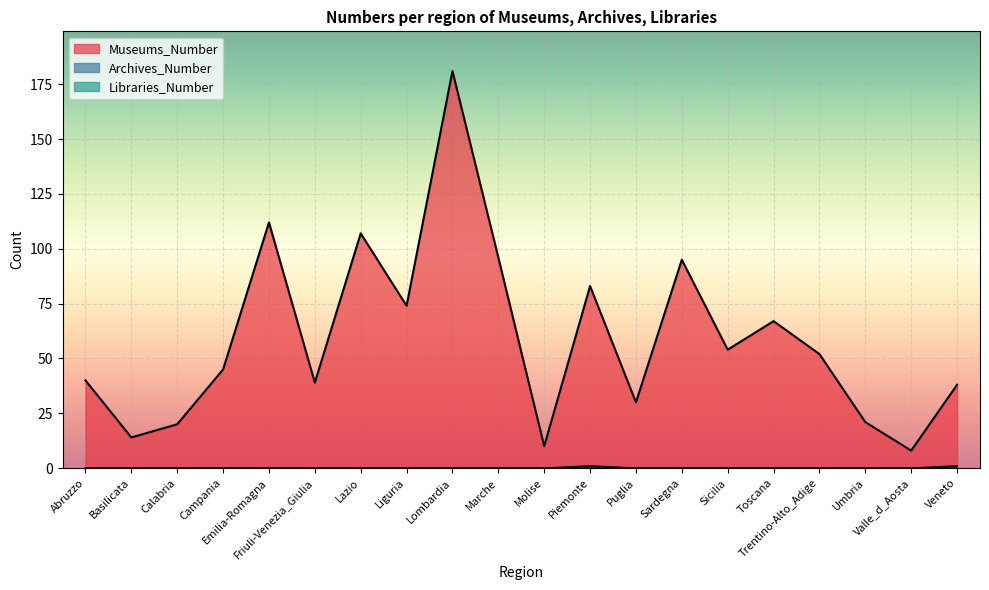

What is the maximum value for Museums_Number?

181